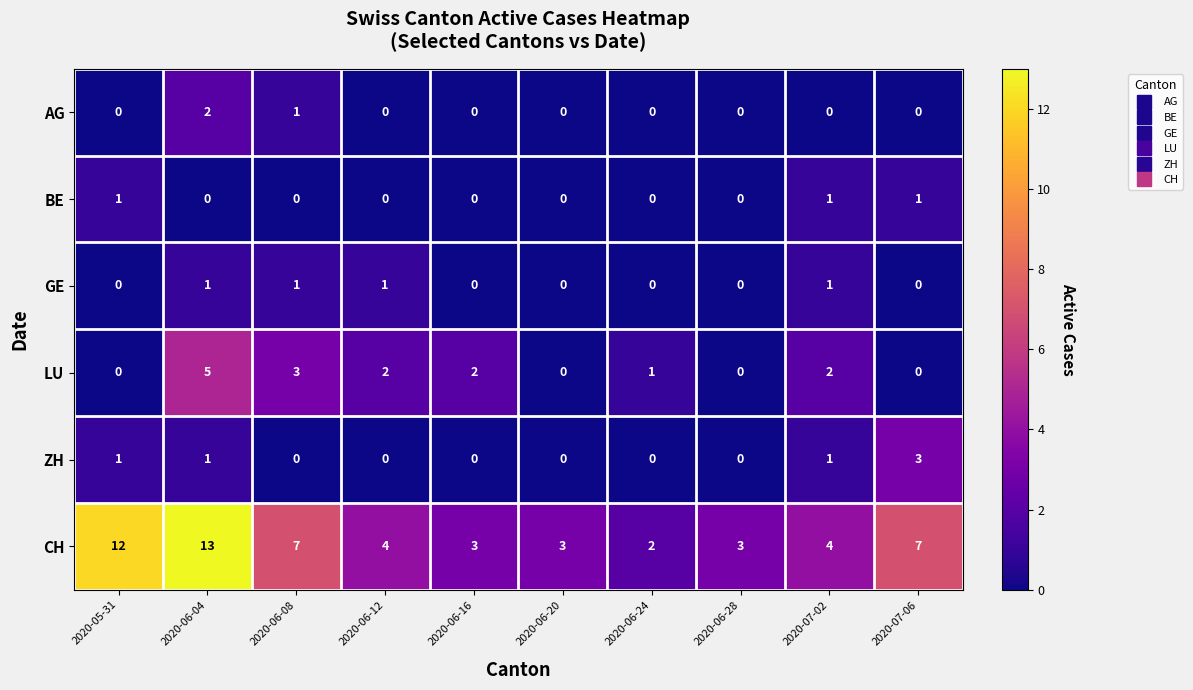

Which series changed the most between 2020-06-20 and 2020-07-06?

CH